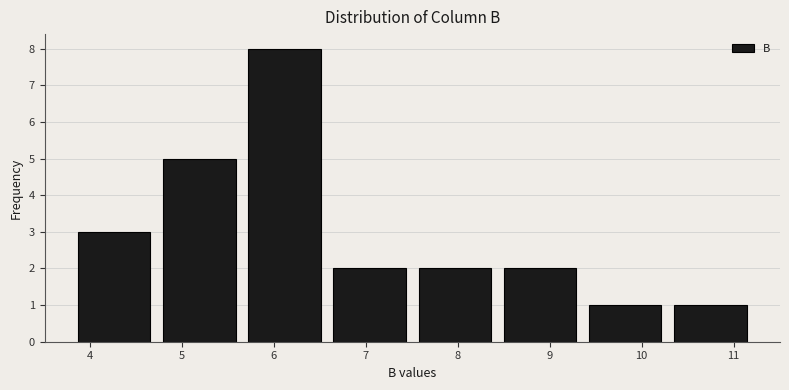

Reading left to right, transcribe this chart: for each bar, give the range it covers on the x-axis and its height. Neither the bar edges nor the heights are printed on the chart, so give them approximately, as read against the axes.

3.8 to 4.7: 3
4.7 to 5.7: 5
5.7 to 6.6: 8
6.6 to 7.5: 2
7.5 to 8.4: 2
8.4 to 9.4: 2
9.4 to 10.3: 1
10.3 to 11.2: 1